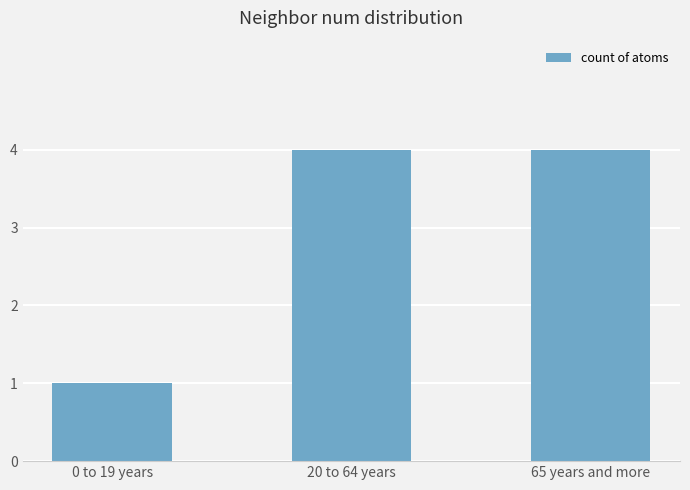

What is the difference between the maximum and minimum values?

3